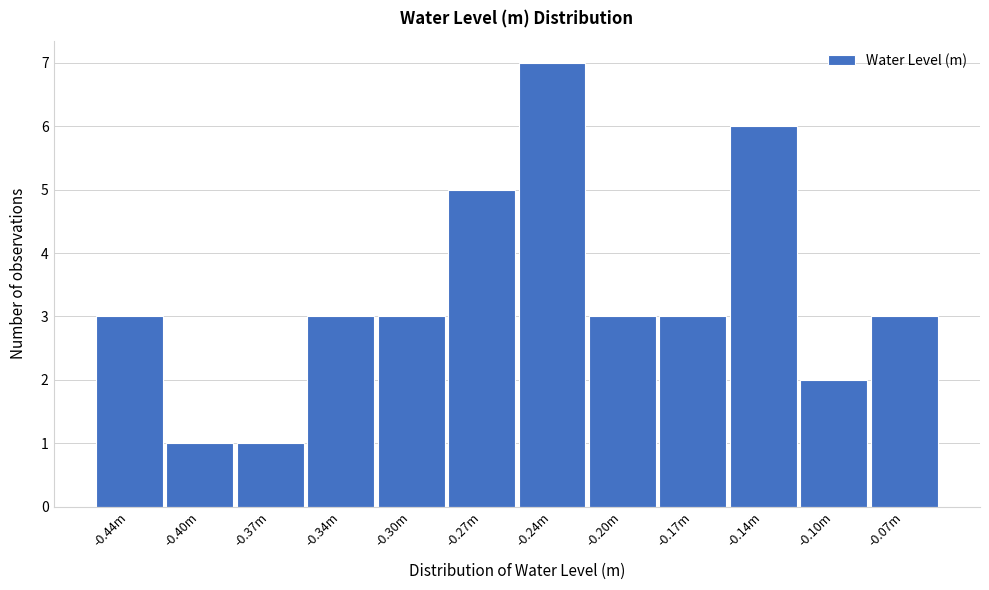

Reading left to right, transcribe all the data shown in this chart.

3	1	1	3	3	5	7	3	3	6	2	3